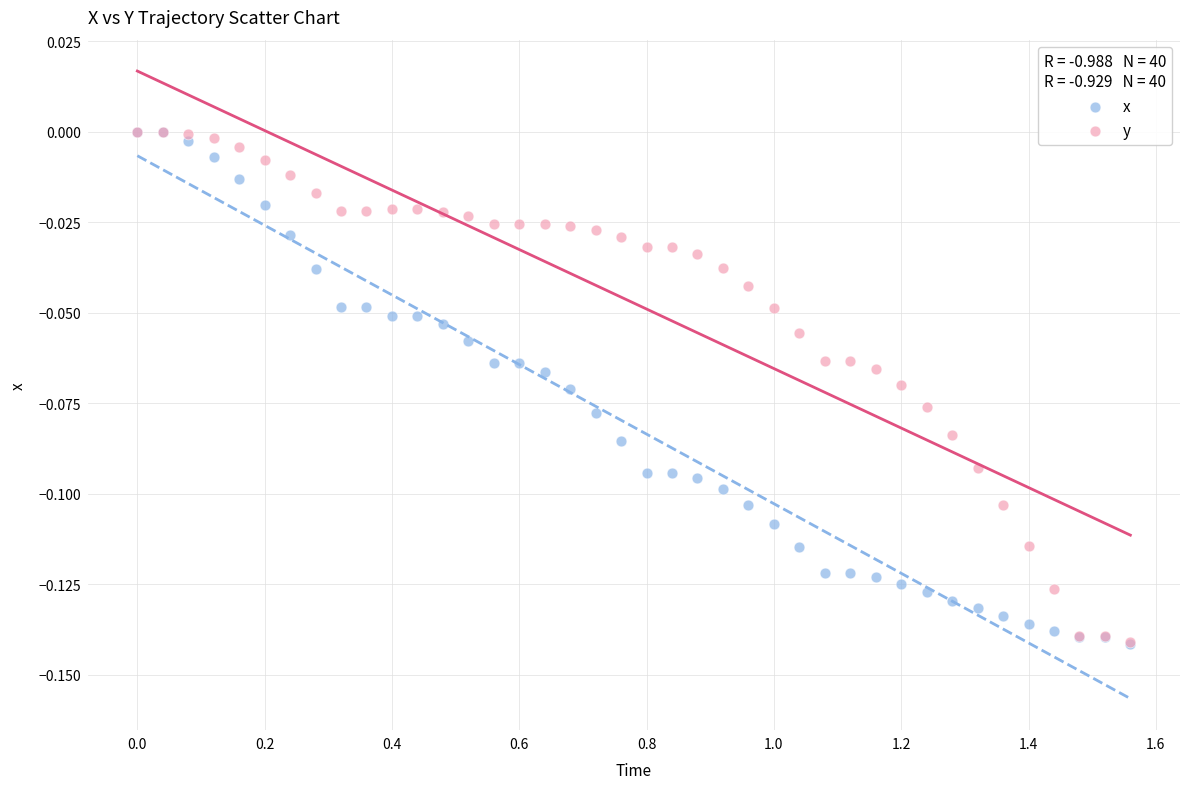

What are all the series names shown in the legend?

x, y